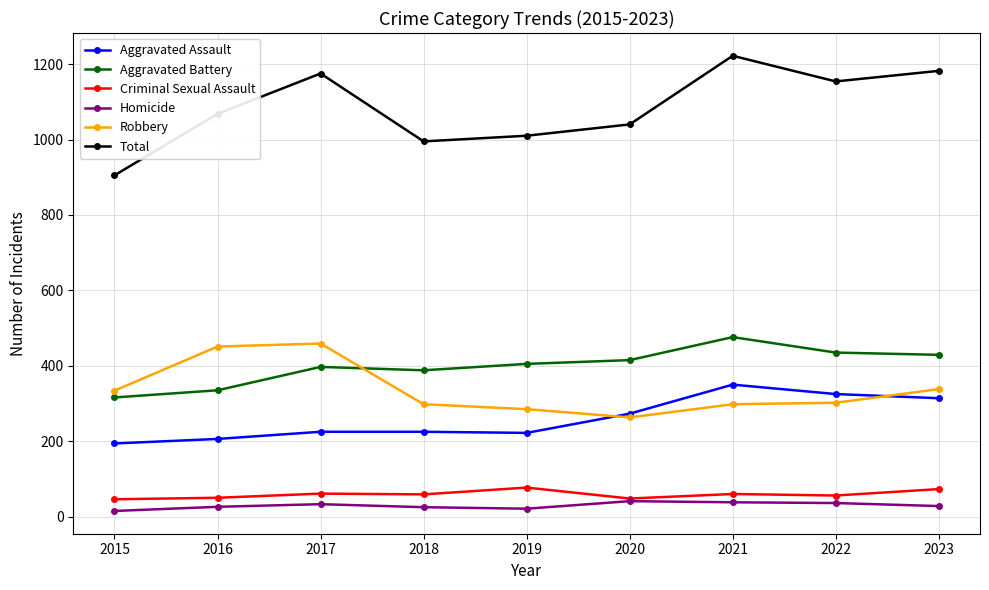

Does the chart display data point markers on the line(s)?

Yes